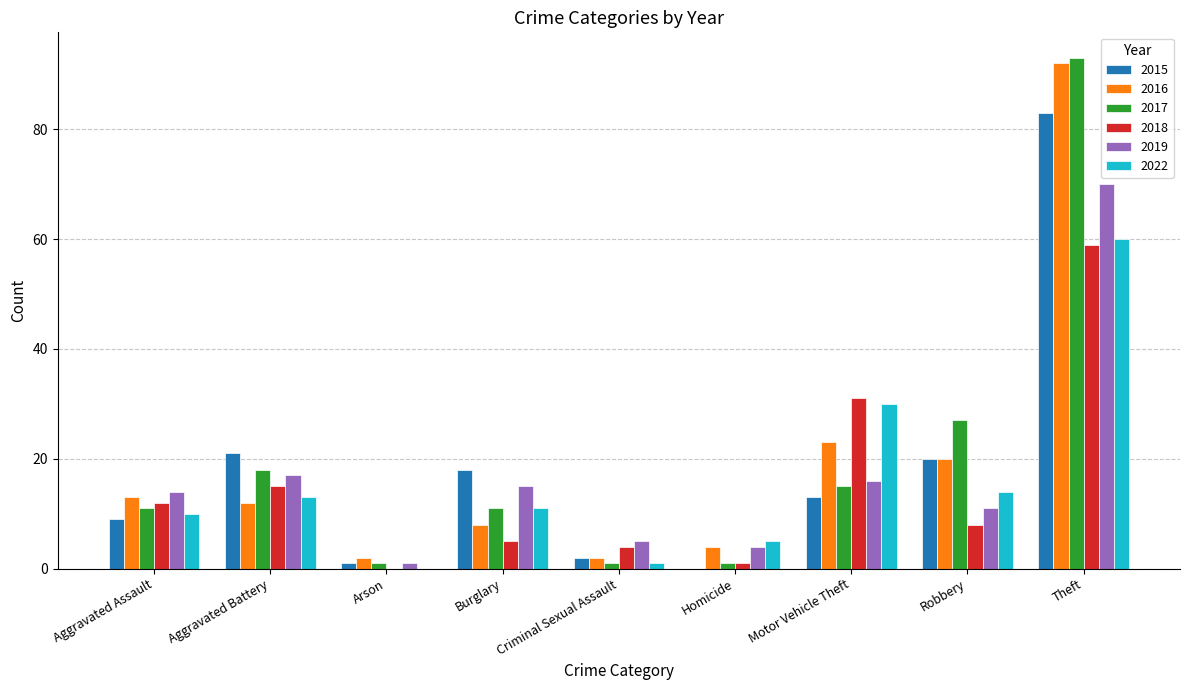

Which category has the highest value across all series?

Theft